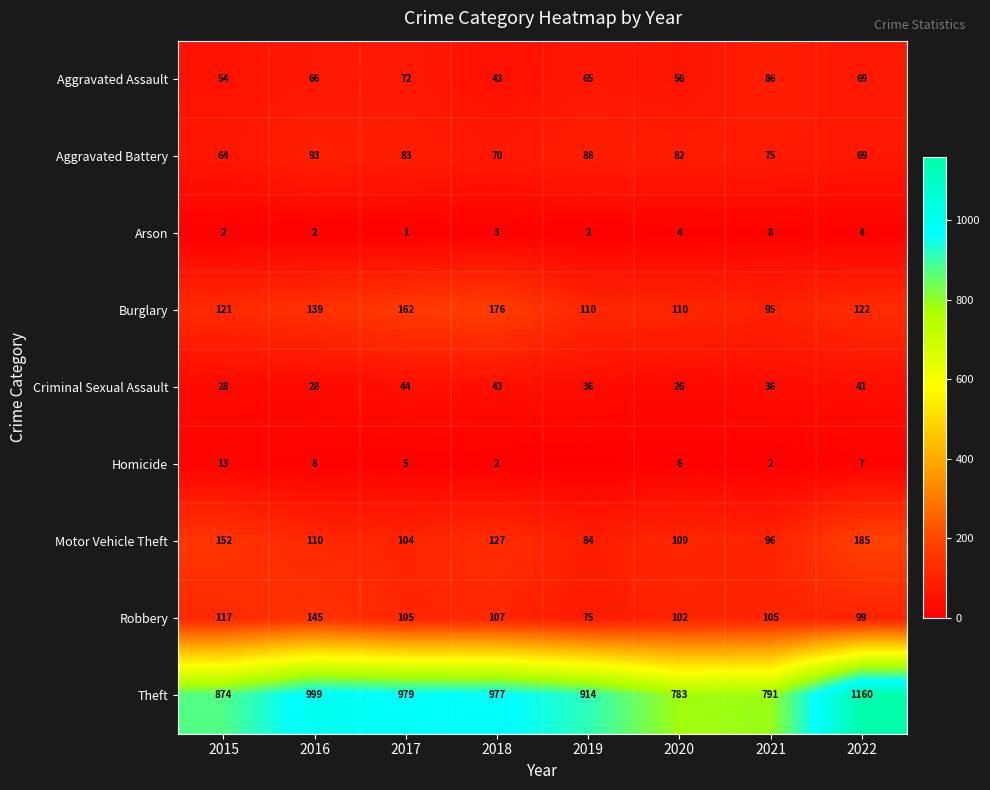

The Motor Vehicle Theft series shows 159 at 2017. True or false?

False